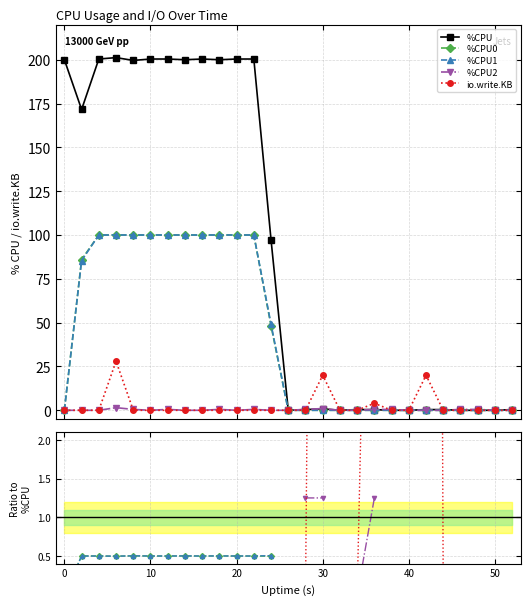

True or false: %CPU1 and %CPU2 cross at least once.

False